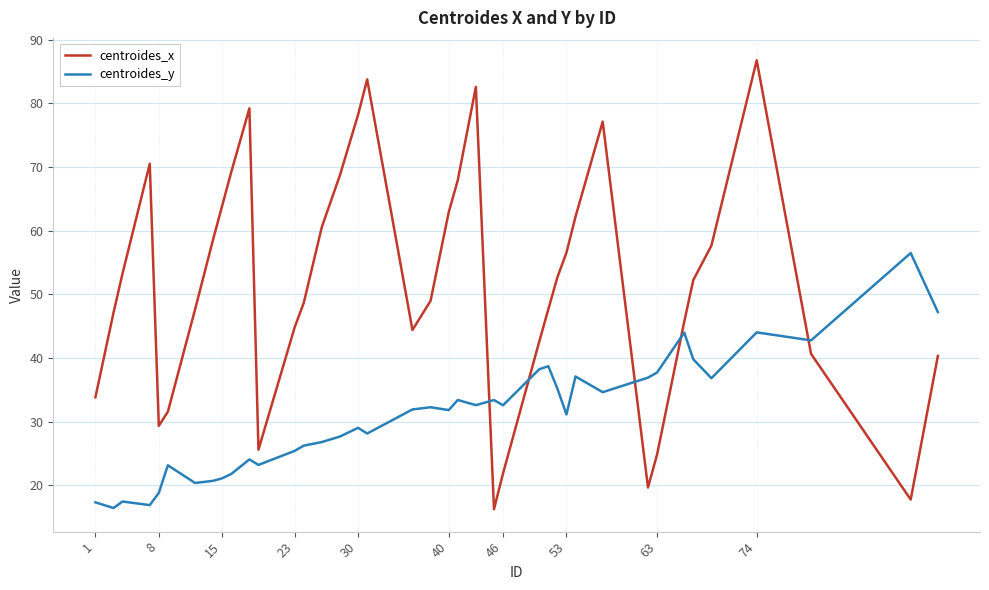

What is the greatest value displayed?

86.8